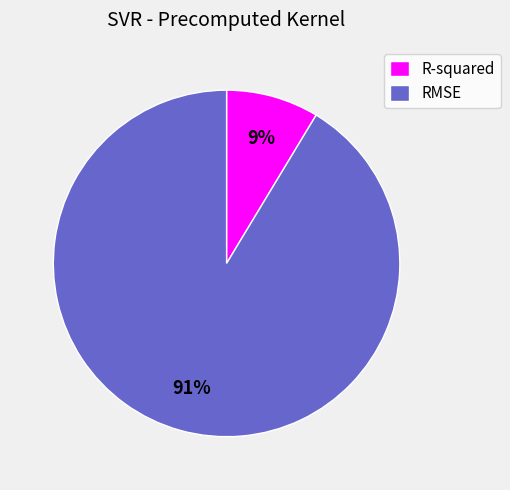

To the nearest percent, what is the combined percentage of RMSE and R-squared?

100%